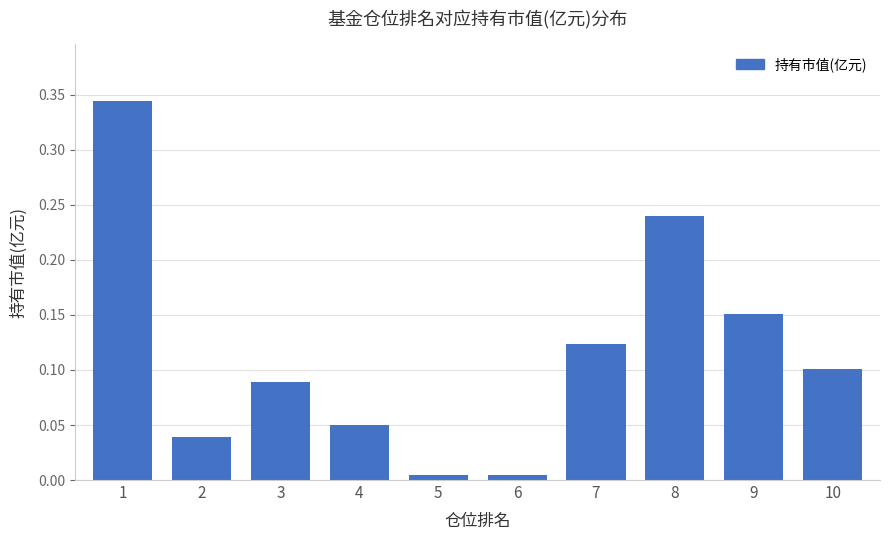

What is the sum of all values?

1.1